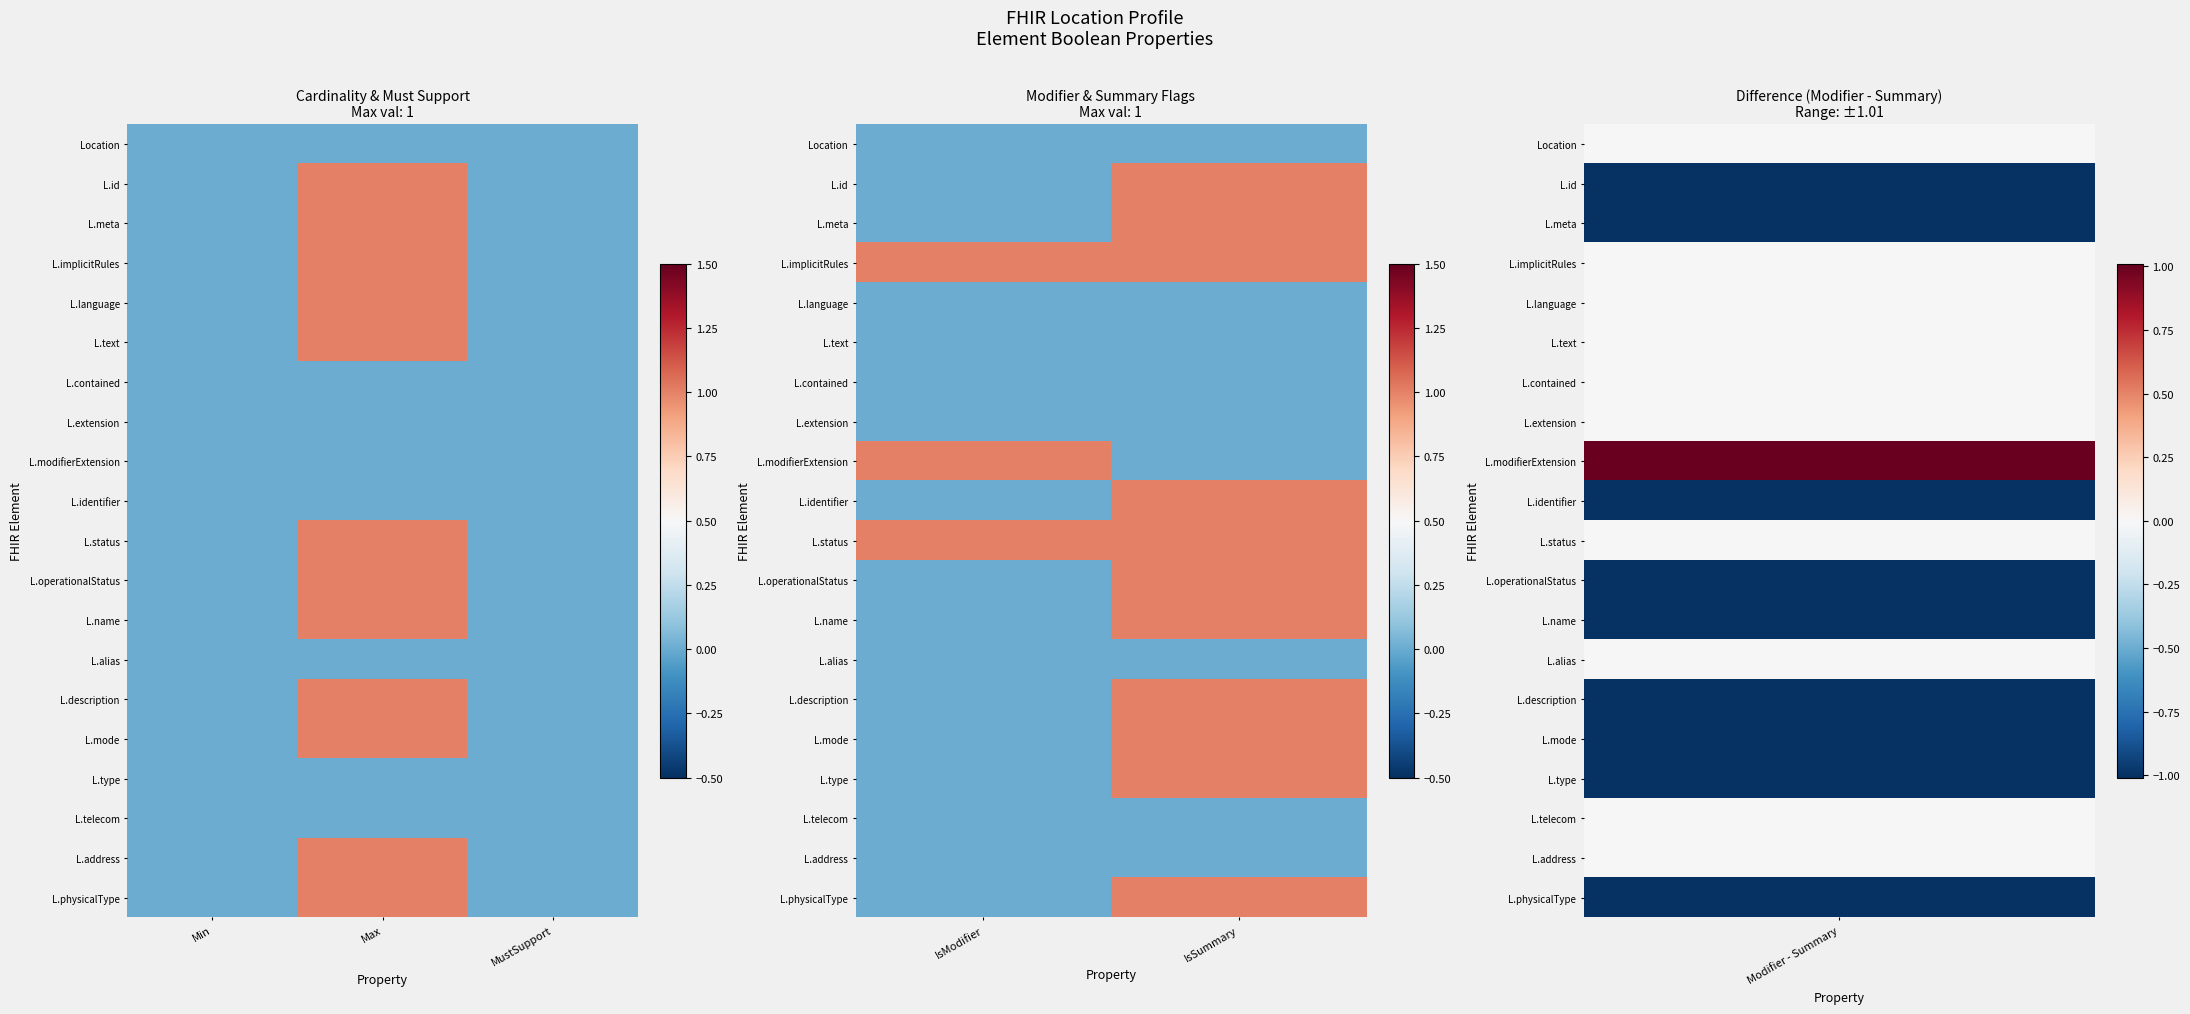

The L.description series shows 0 at IsModifier. True or false?

True